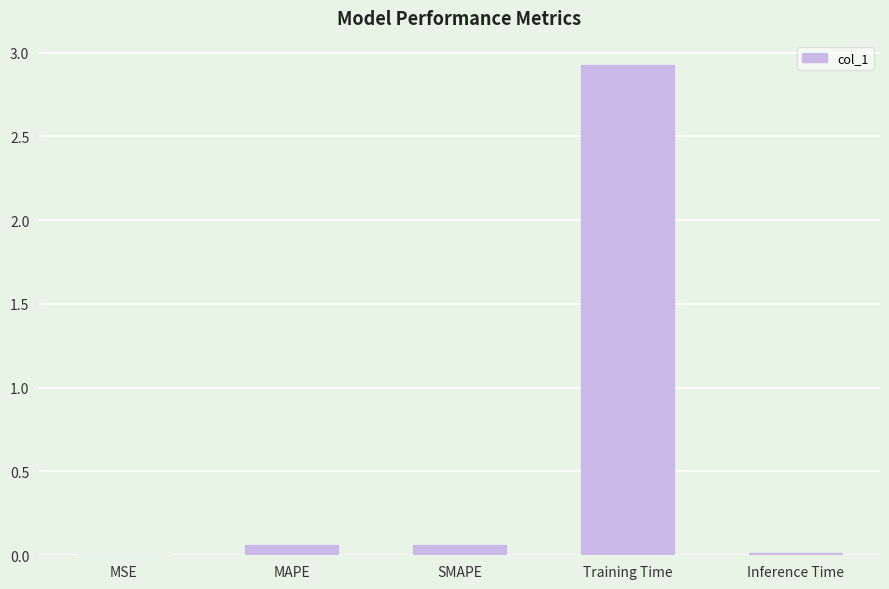

Are the bars horizontal?

No